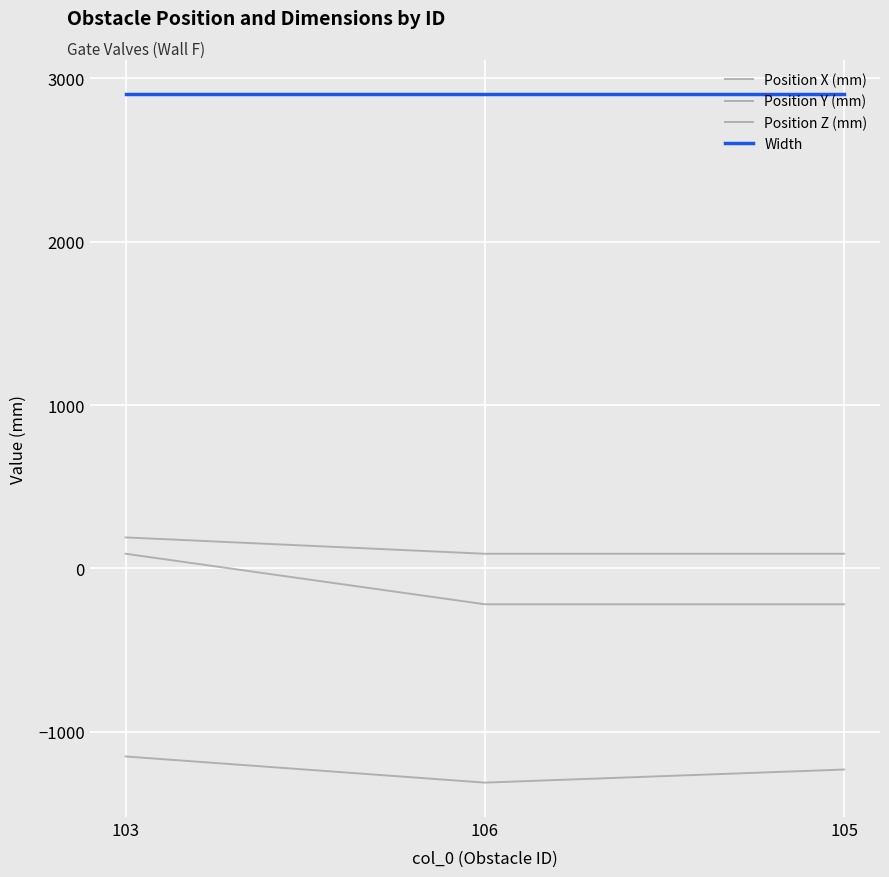

Which series has the largest range (max minus min)?

Position Y (mm)